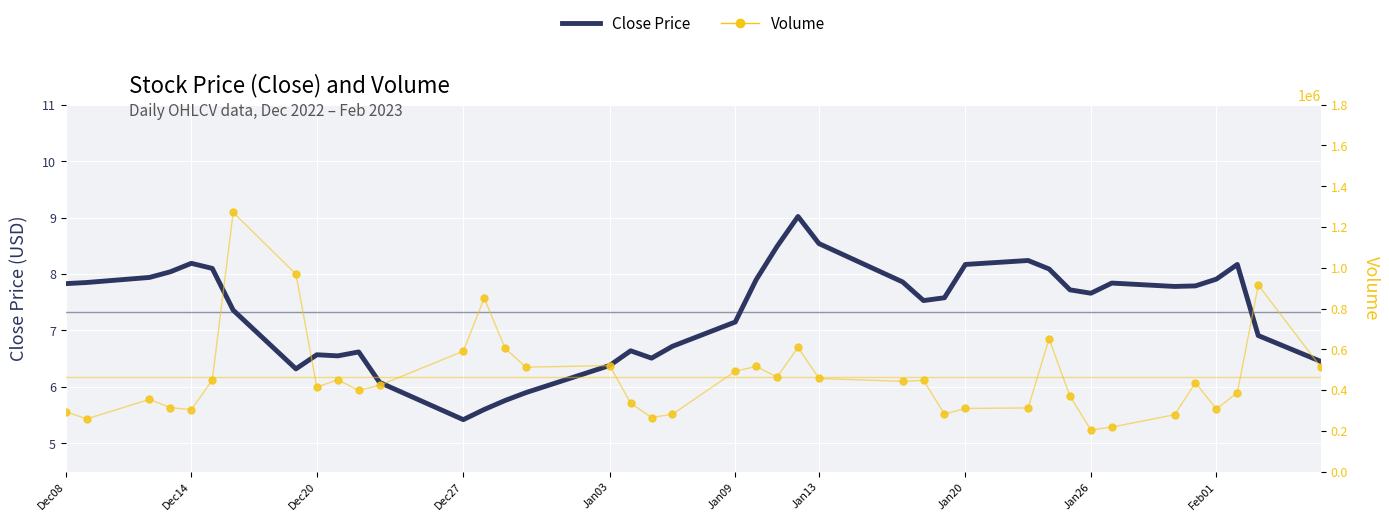

Which series has the largest total across all categories?

Volume